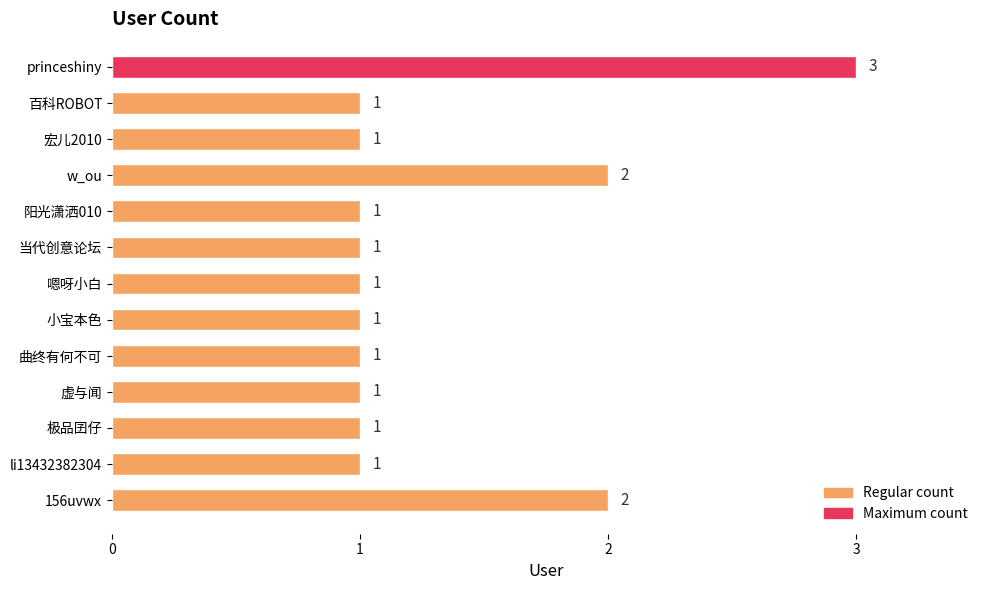

Count the values in the range 1 to 2.

12